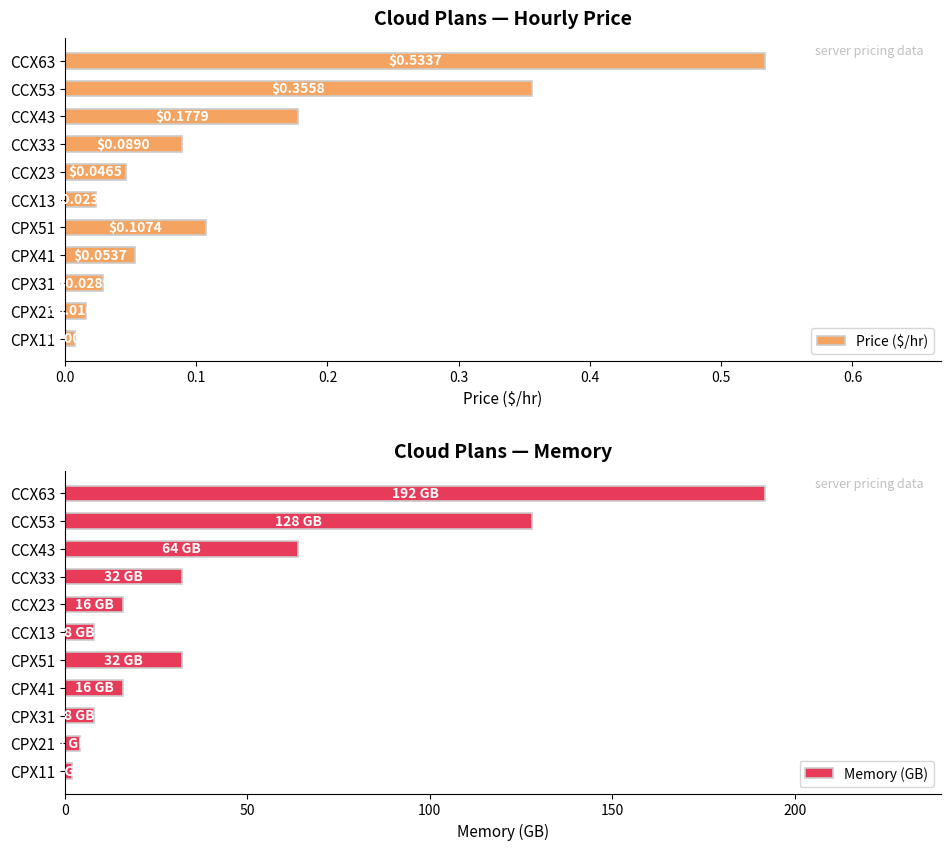

What is the sum of all Memory (GB) values?

502